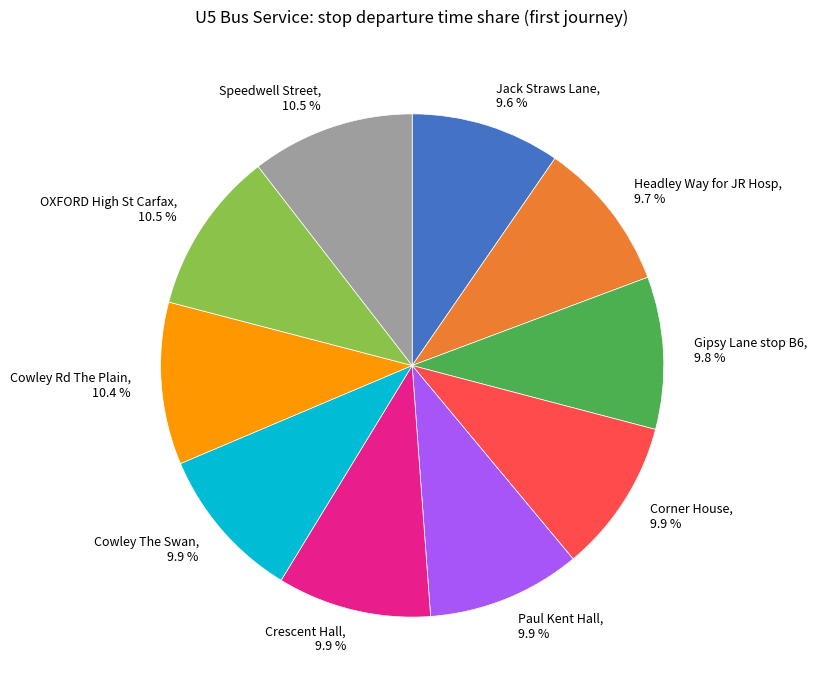

Is there a majority slice in this chart?

No